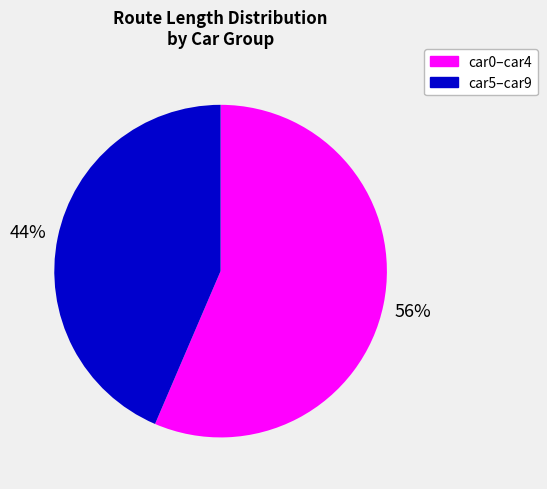

Is it true that car0–car4 is 45% of the pie?

False